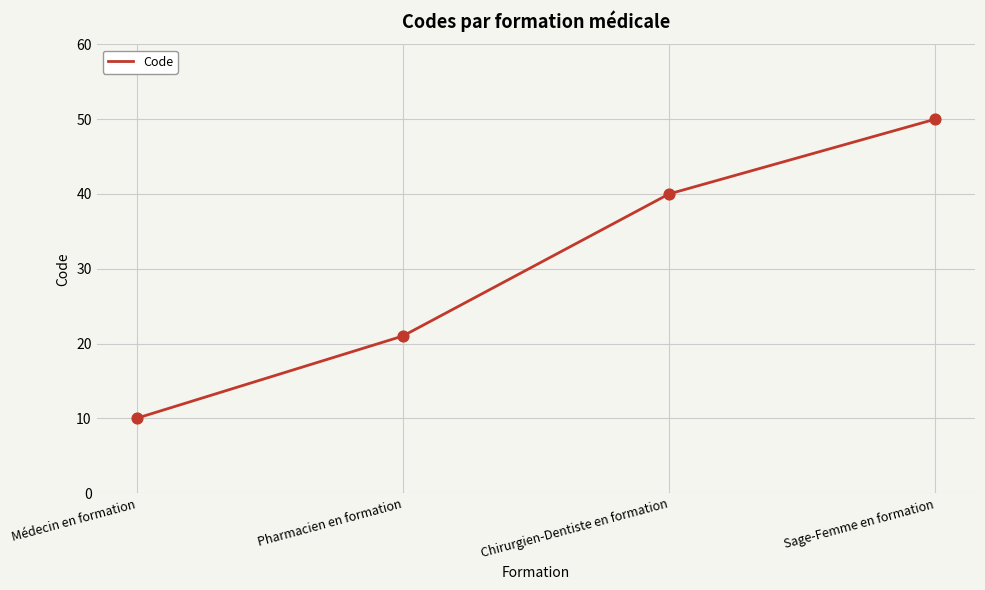

Approximately how many times larger is the value at Pharmacien en formation compared to Sage-Femme en formation?

0.4